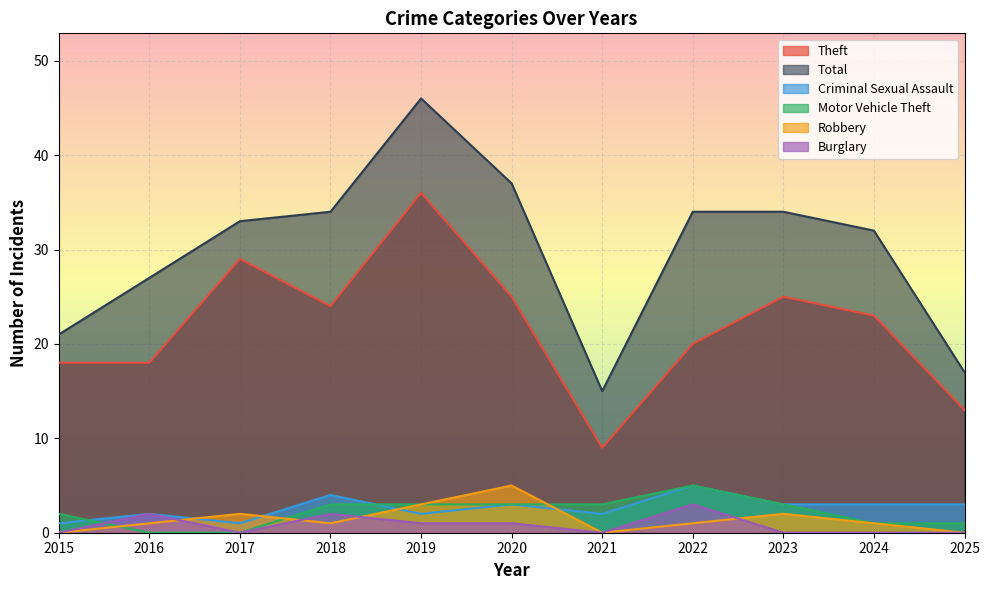

Reading left to right, what are all the values shown in this chart?

Theft: 2015=18	2016=18	2017=29	2018=24	2019=36	2020=25	2021=9	2022=20	2023=25	2024=23	2025=13
Total: 2015=21	2016=27	2017=33	2018=34	2019=46	2020=37	2021=15	2022=34	2023=34	2024=32	2025=17
Criminal Sexual Assault: 2015=1	2016=2	2017=1	2018=4	2019=2	2020=3	2021=2	2022=5	2023=3	2024=3	2025=3
Motor Vehicle Theft: 2015=2	2016=0	2017=0	2018=3	2019=3	2020=3	2021=3	2022=5	2023=3	2024=1	2025=1
Robbery: 2015=0	2016=1	2017=2	2018=1	2019=3	2020=5	2021=0	2022=1	2023=2	2024=1	2025=0
Burglary: 2015=0	2016=2	2017=0	2018=2	2019=1	2020=1	2021=0	2022=3	2023=0	2024=0	2025=0